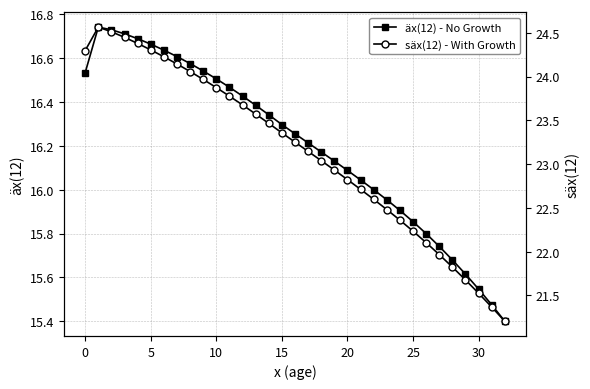

At which label is säx(12) - With Growth closest to 22?

27